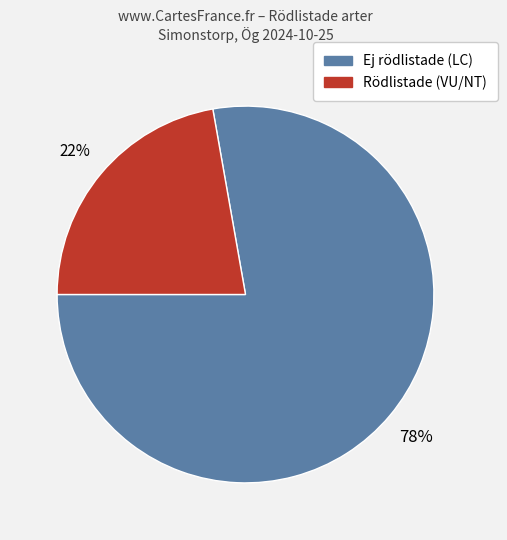

To the nearest percent, what is the difference between the largest and smallest slice percentages?

56%